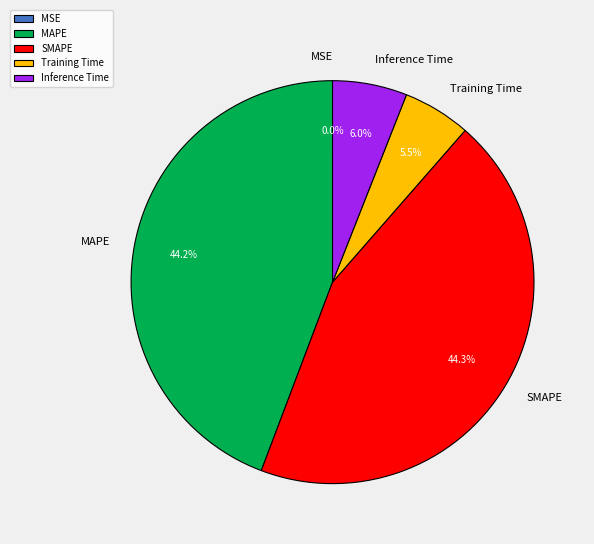

To the nearest percent, what portion does SMAPE represent?

44%